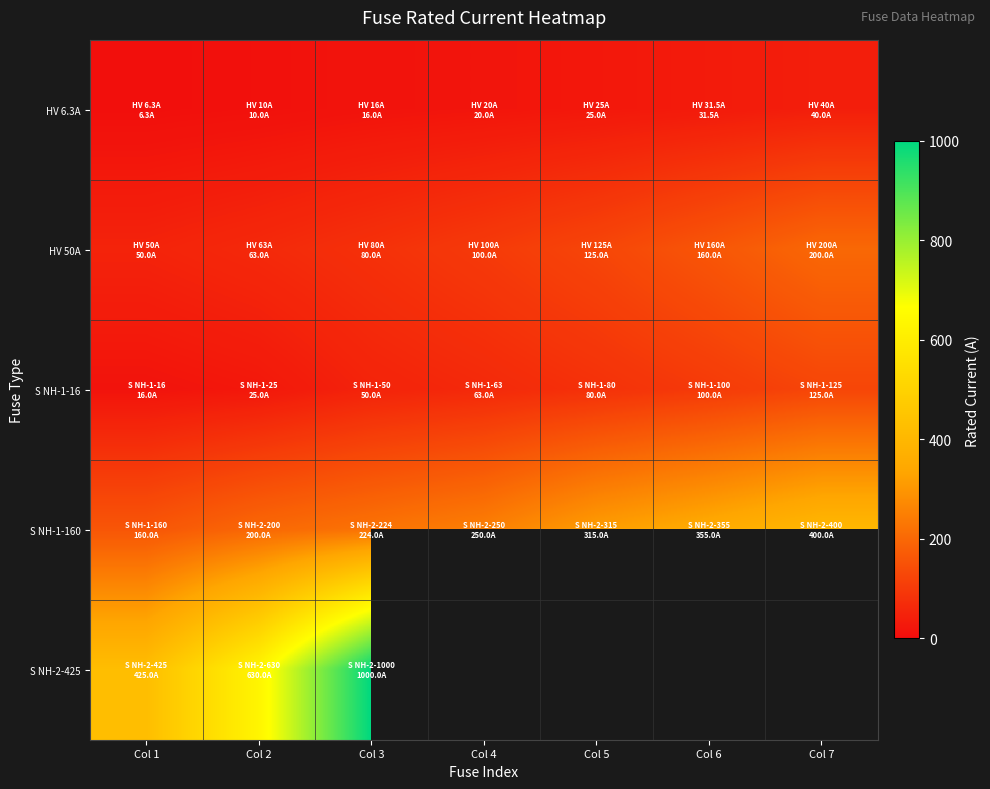

What is the highest value of the S NH-1-160 series?

400.0